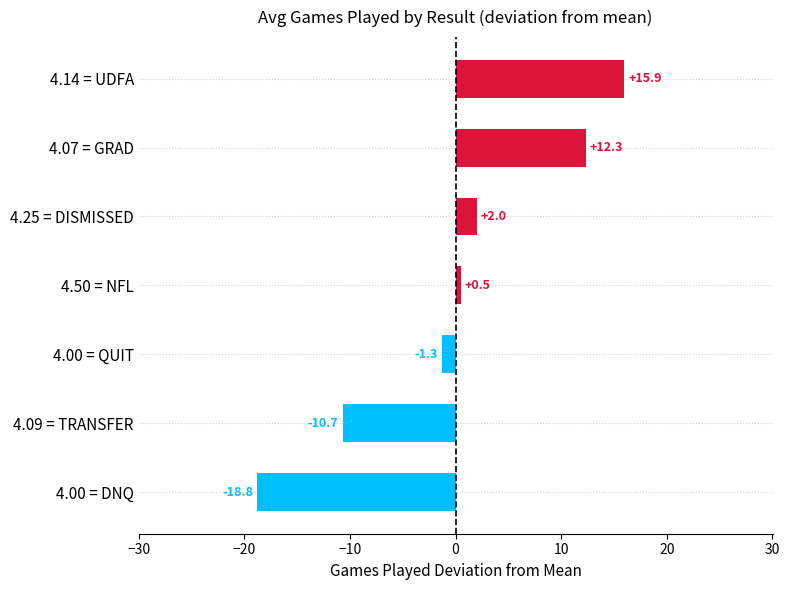

What is the difference between the maximum and minimum values?

34.7